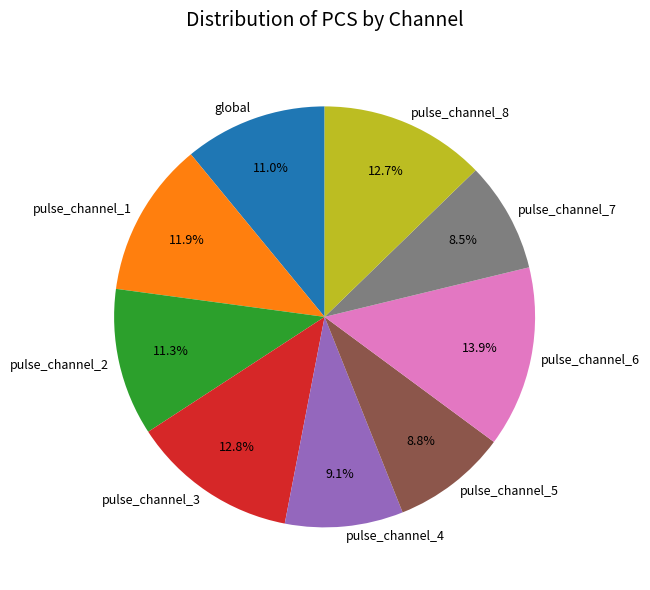

How many slices are in this pie chart?

9